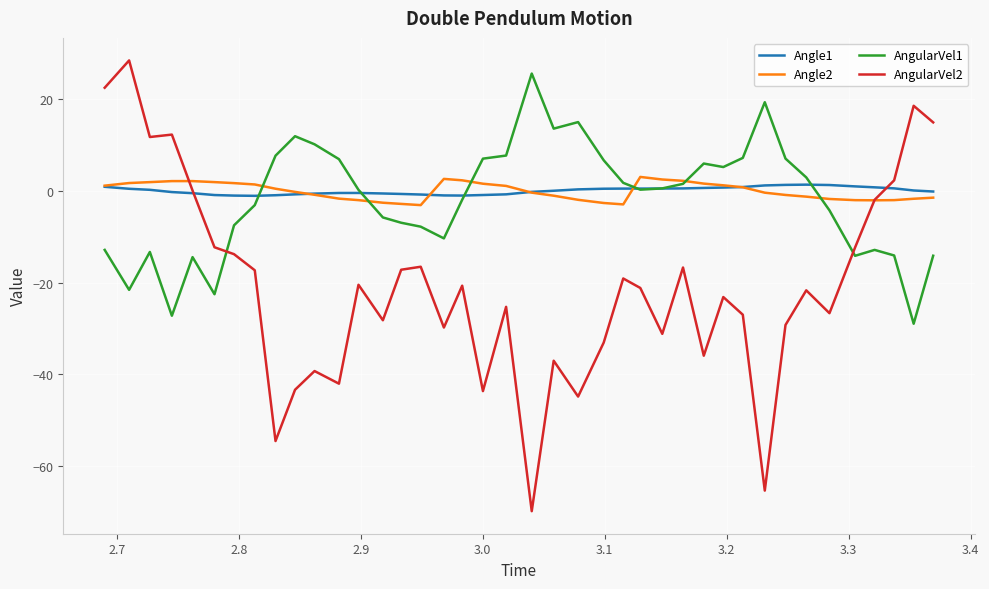

True or false: AngularVel2 and Angle2 intersect in this chart.

True